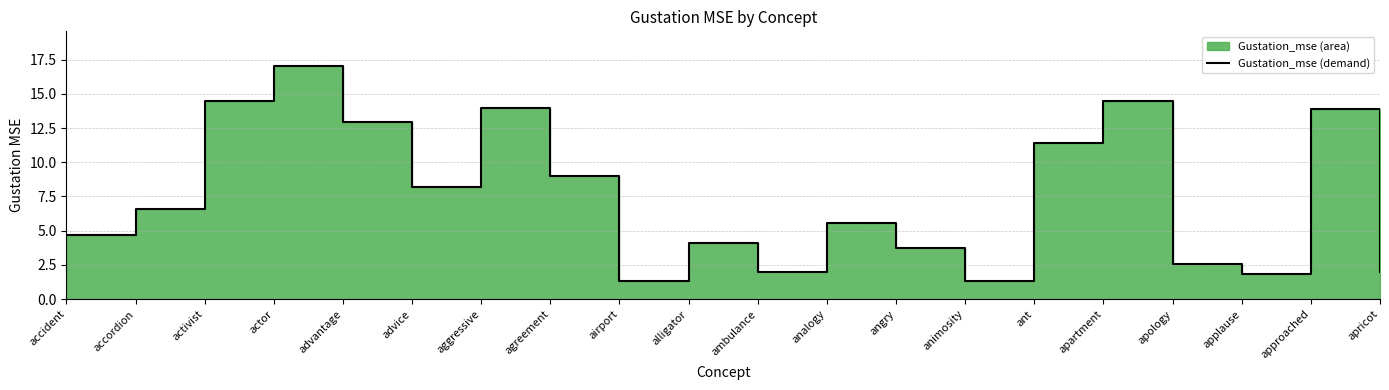

Between actor and apricot, which is larger?

actor